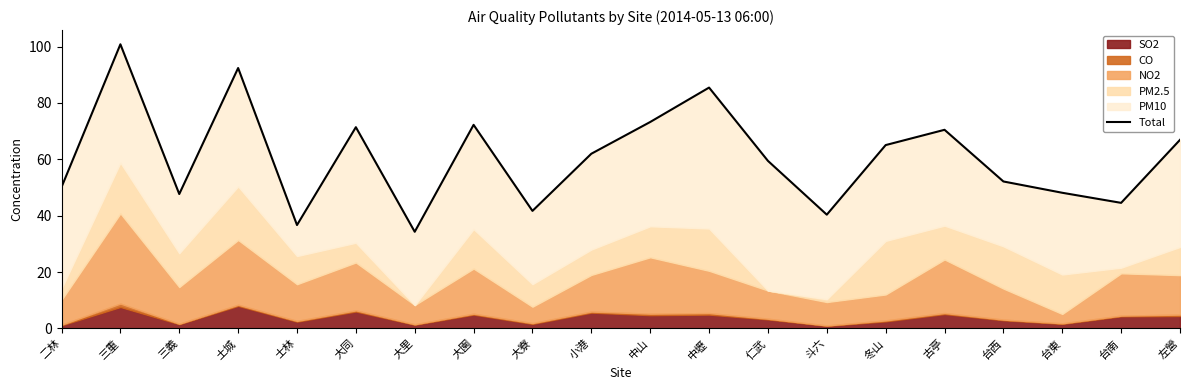

What is the ratio of the value at 三重 to the value at 士林?

2.7